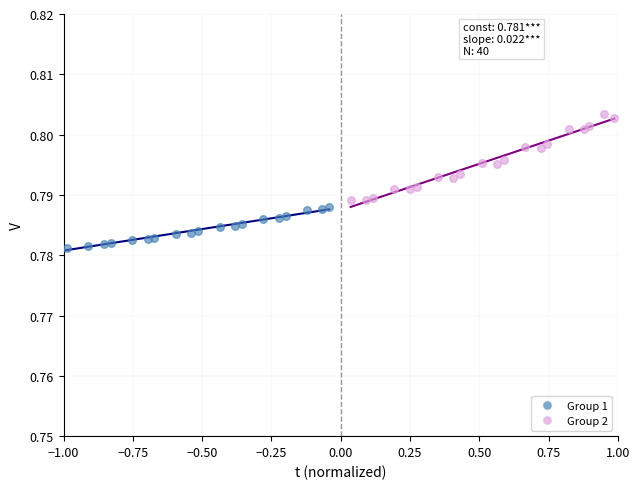

Which series reaches the minimum Y coordinate?

Group 1